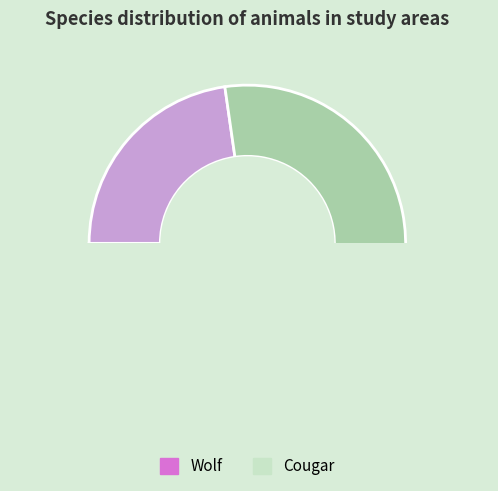

Count the number of slices in the pie.

2